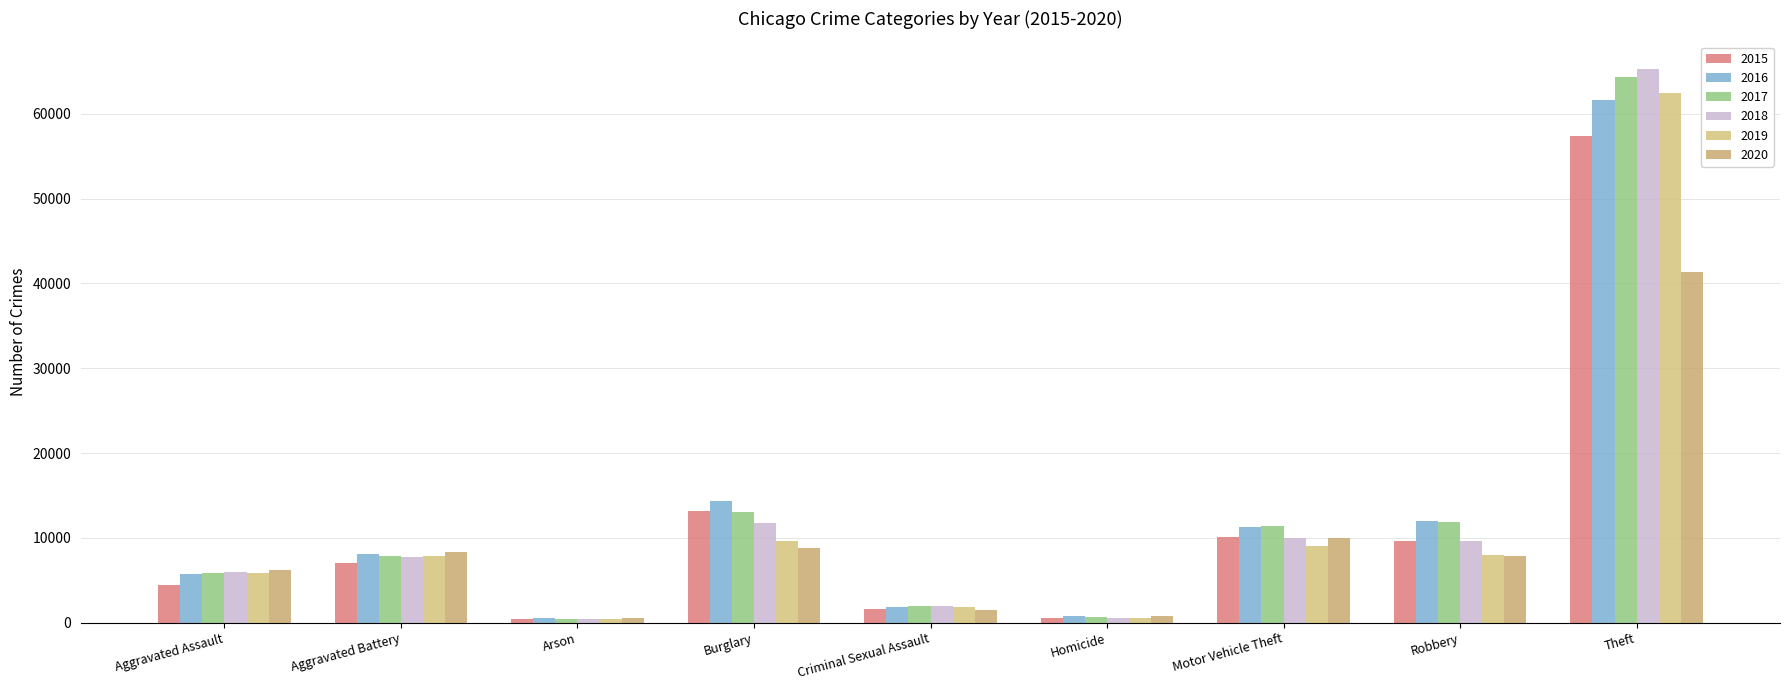

What are all the series names shown in the legend?

2015, 2016, 2017, 2018, 2019, 2020